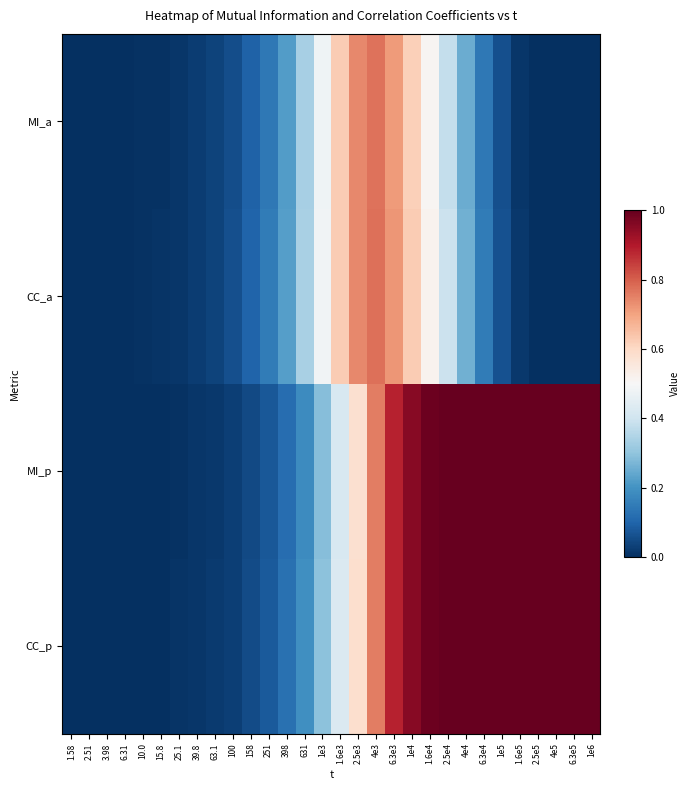

At which category does the chart reach its peak across all series?

4e4